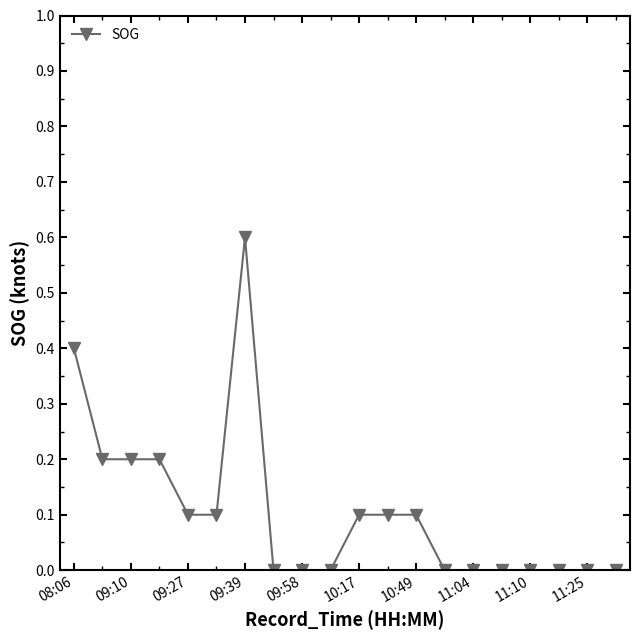

Reading right to left, list all the values displayed in this chart.

0.0	0.0	0.0	0.0	0.0	0.0	0.0	0.1	0.1	0.1	0.0	0.0	0.0	0.6	0.1	0.1	0.2	0.2	0.2	0.4